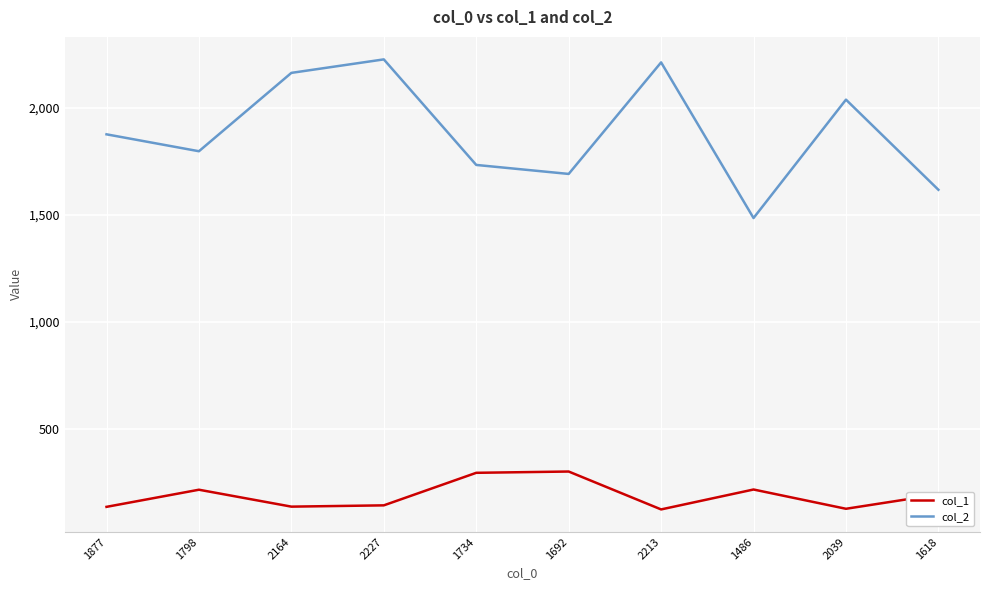

Rank the series at 2039 from lowest to highest value.

col_1, col_2